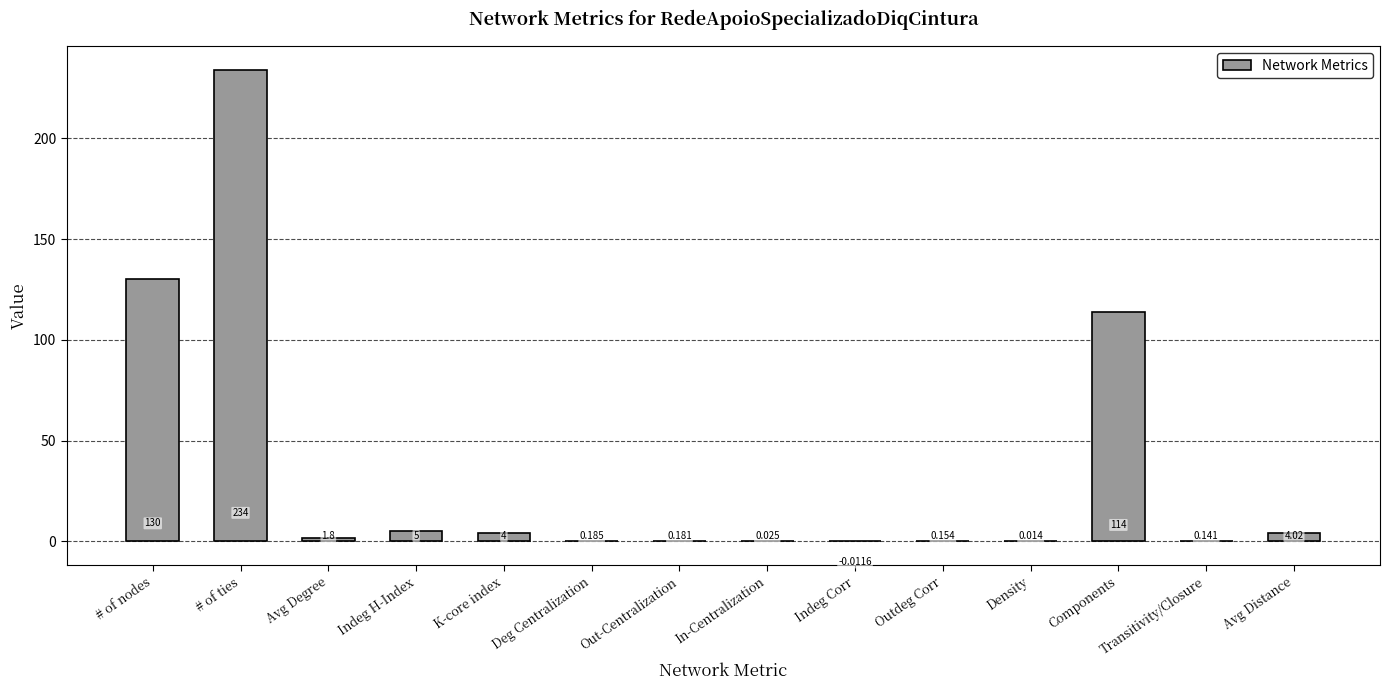

Are the bars grouped side by side (vs. stacked)?

No